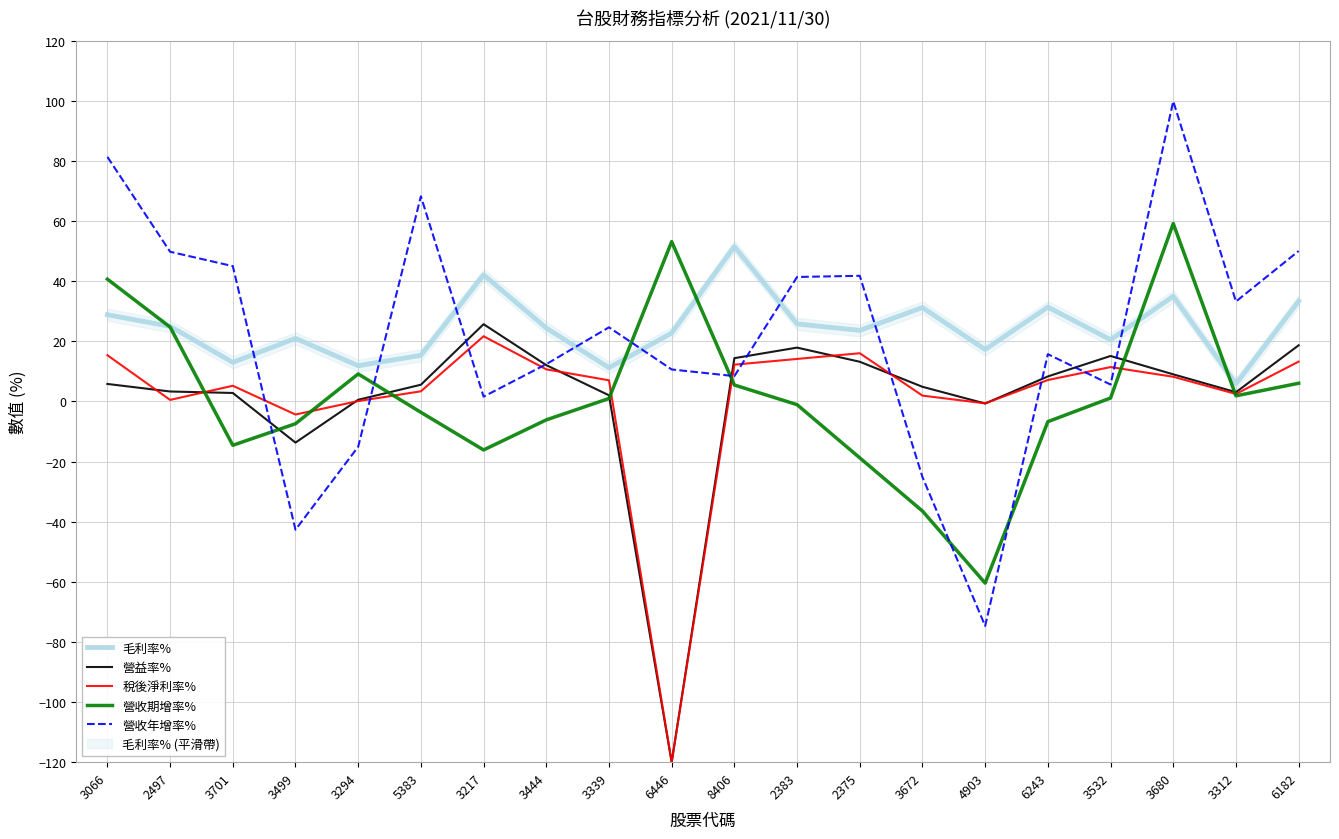

At which category does 營收年增率% reach its first local valley?

3499